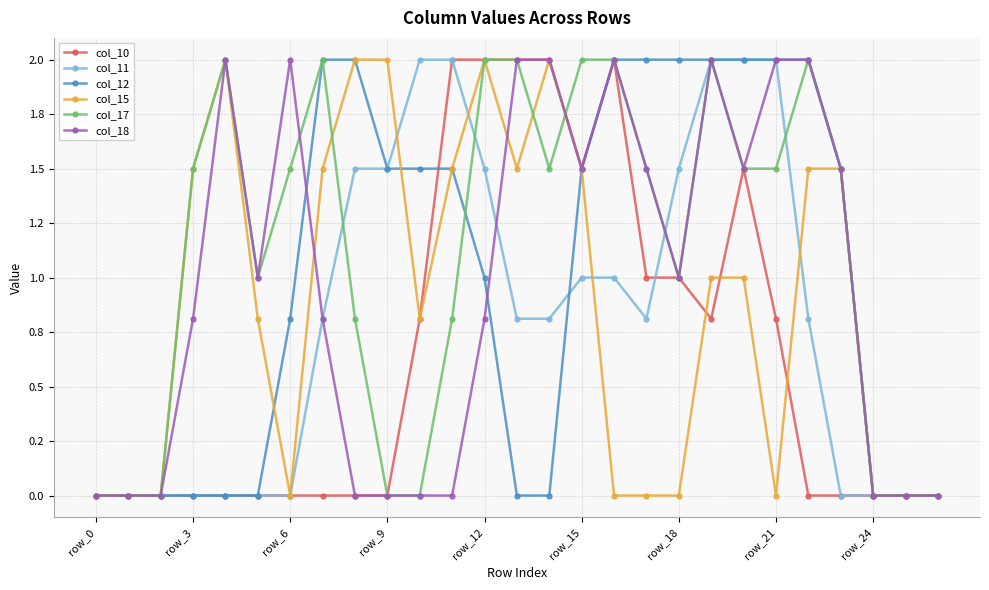

Is this an area chart (filled region under the line)?

No